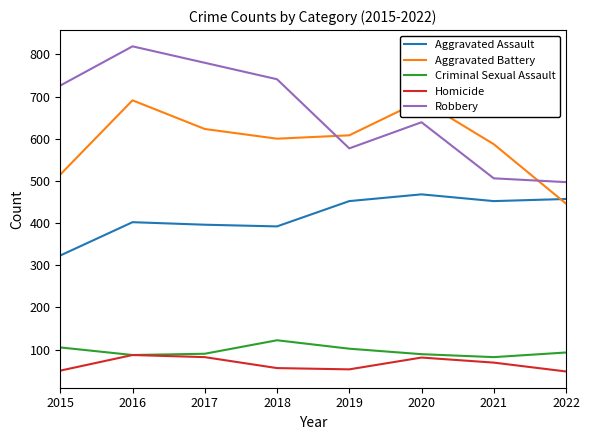

Read the Criminal Sexual Assault value at 2017.

90